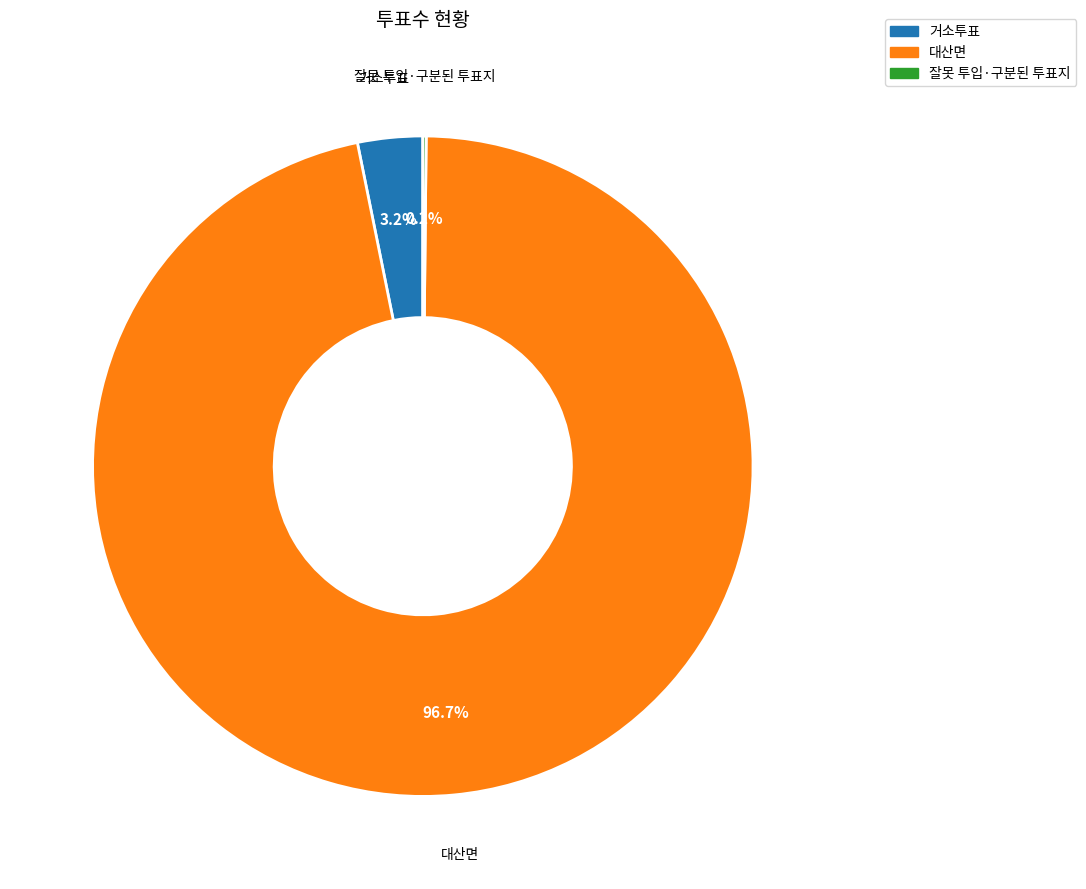

Does 대산면 represent more than half of the total?

Yes